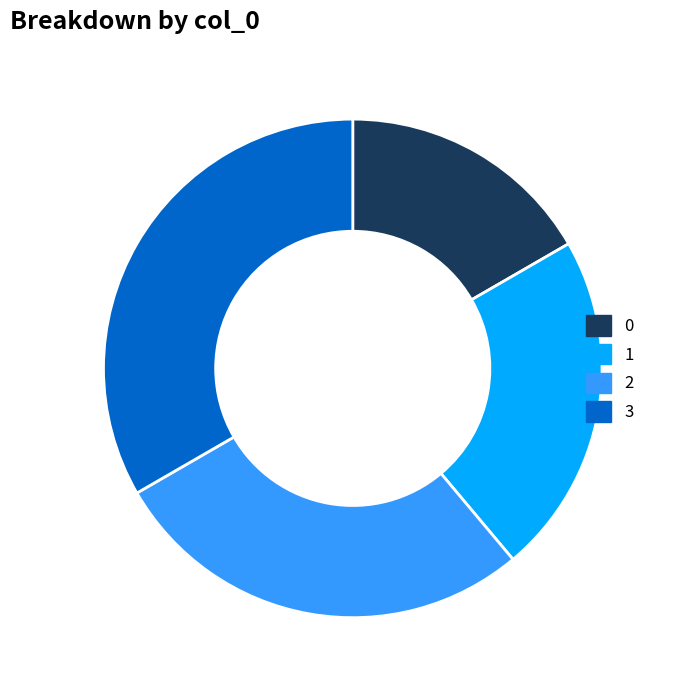

Is the sum of 1 and 0 greater than half?

No